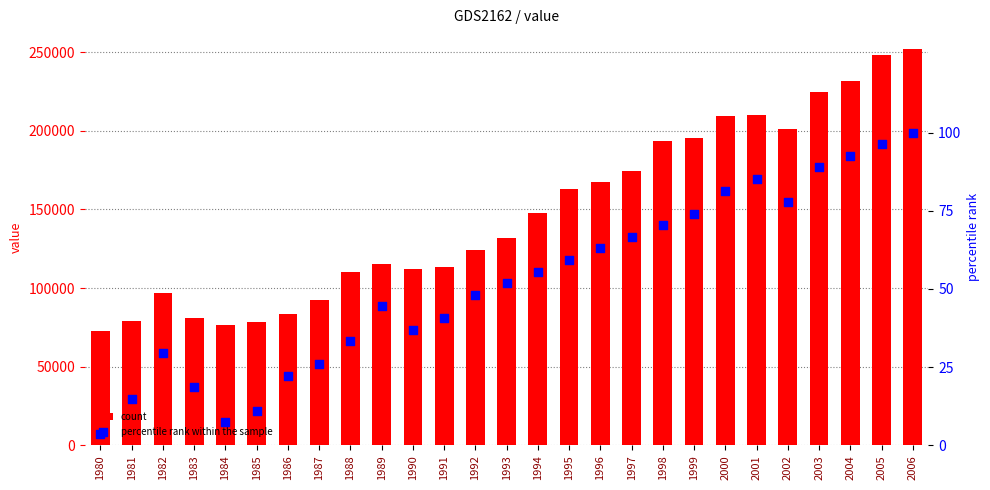

Which series has the widest spread of Y values?

count